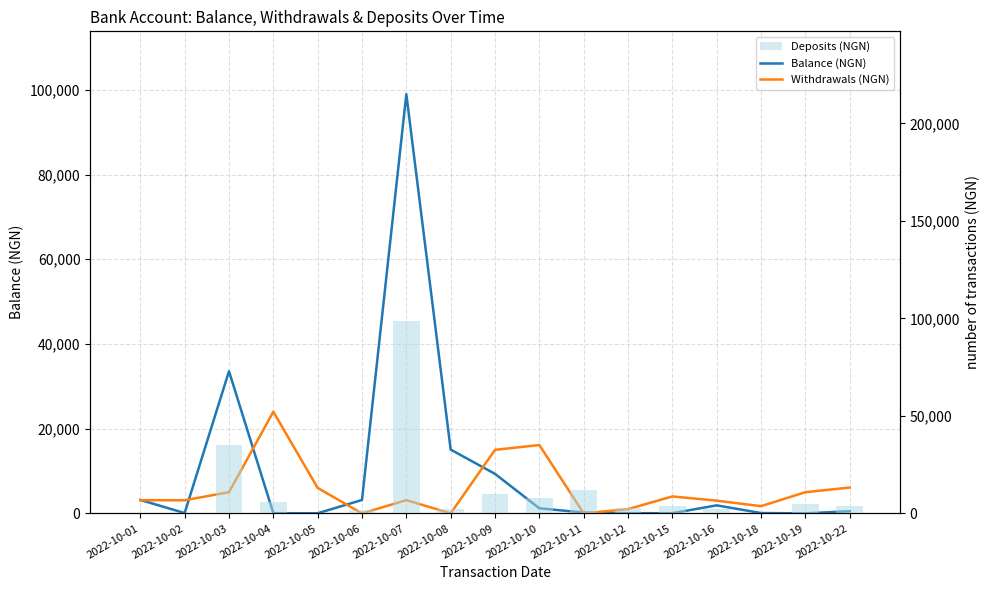

Which category has the highest value across all series?

2022-10-07